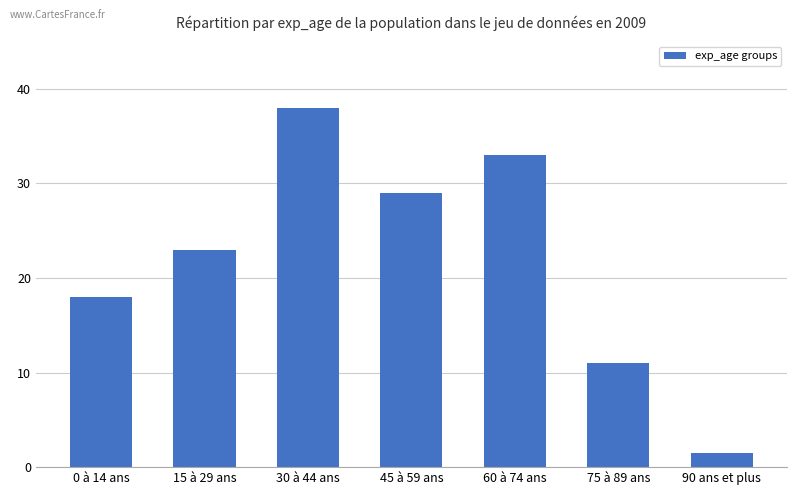

Does the chart contain stacked bars?

No